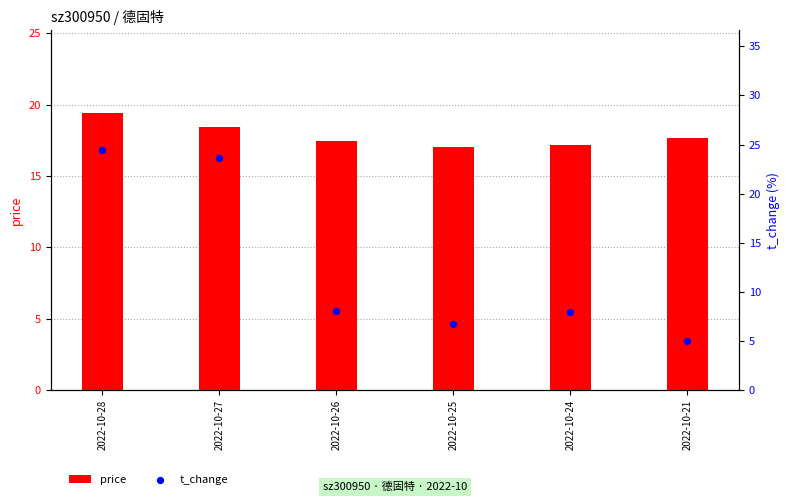

At how many categories does at least one series exceed 13?

6